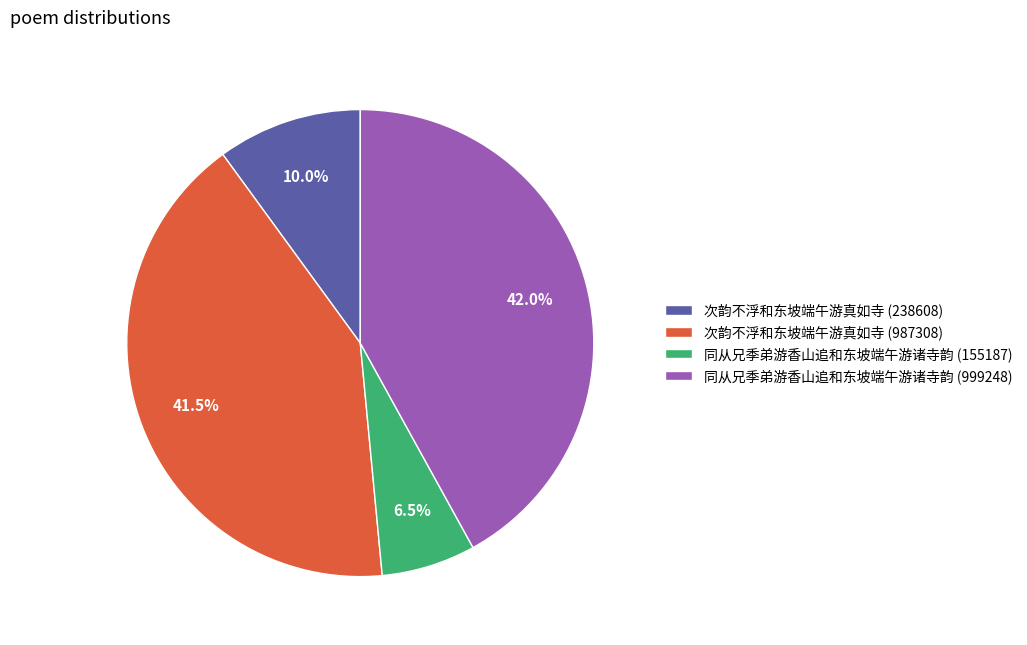

Between 次韵不浮和东坡端午游真如寺 (238608) and 同从兄季弟游香山追和东坡端午游诸寺韵 (155187), which is larger?

次韵不浮和东坡端午游真如寺 (238608)